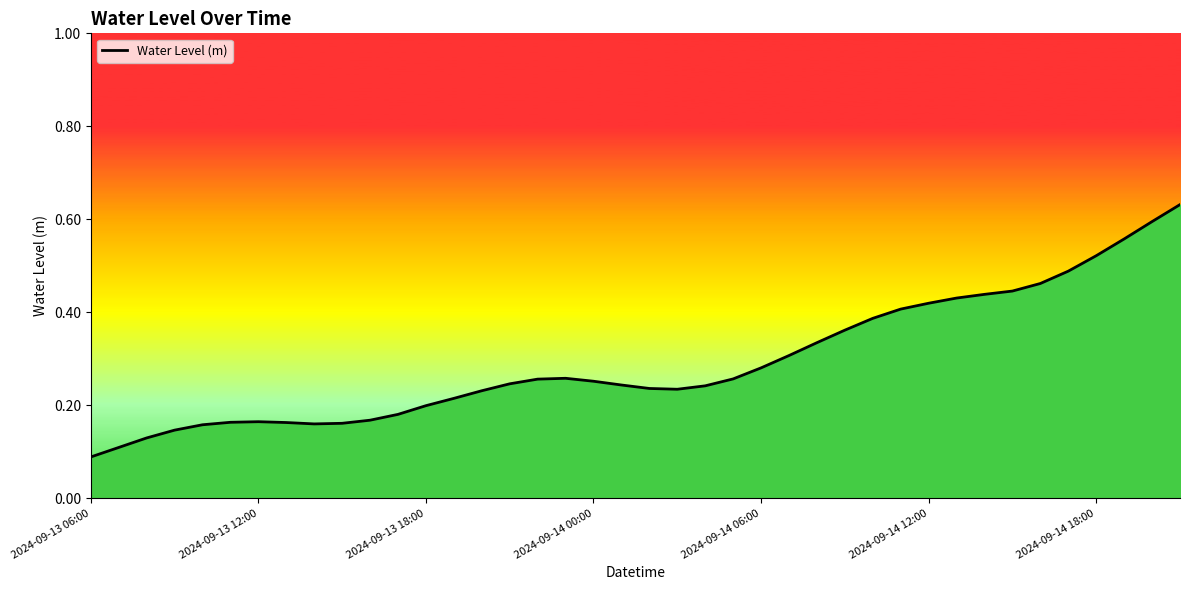

What is the greatest value displayed?

0.6